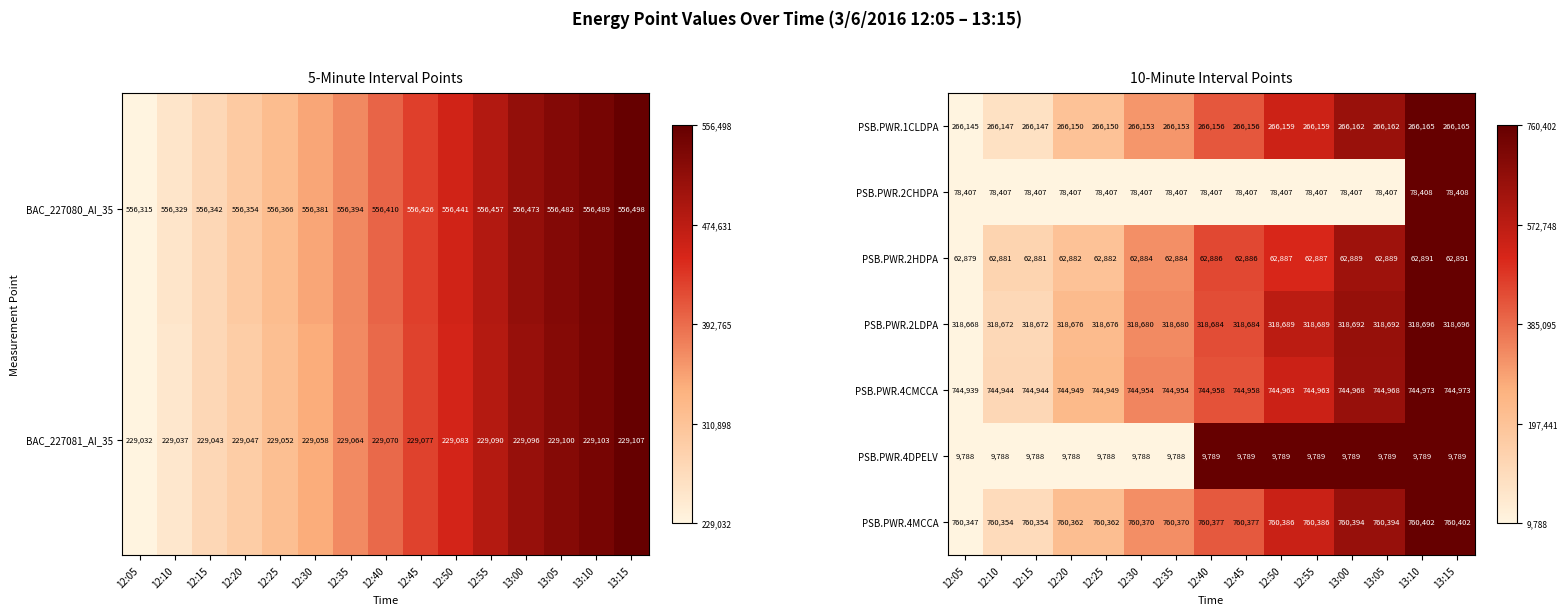

What is the sum of all PSB.PWR.2CHDPA values?

1176107